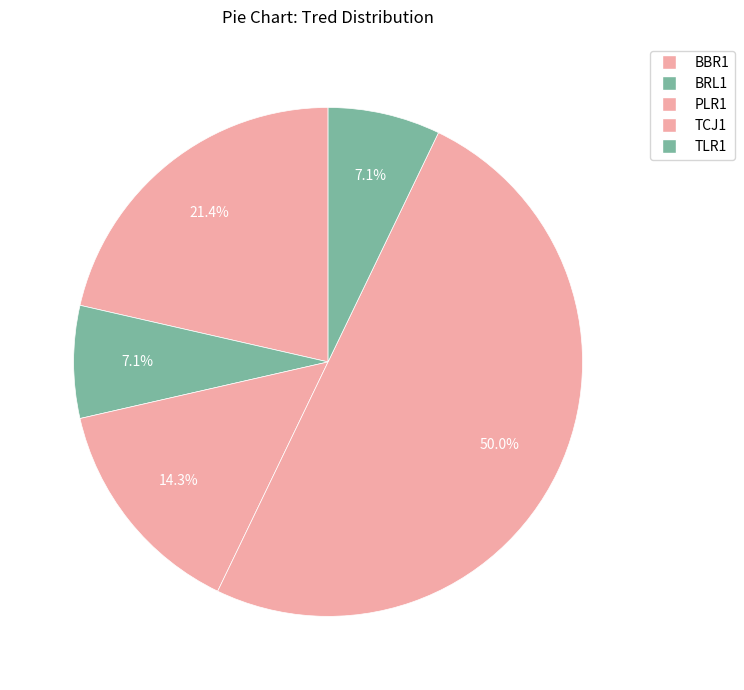

Which has a higher value, TCJ1 or BRL1?

TCJ1